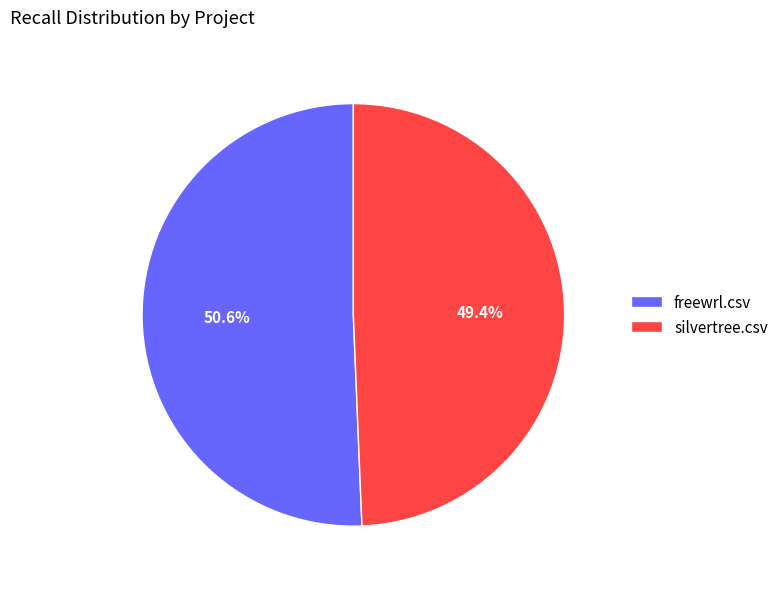

Rank the categories by value from highest to lowest.

freewrl.csv, silvertree.csv